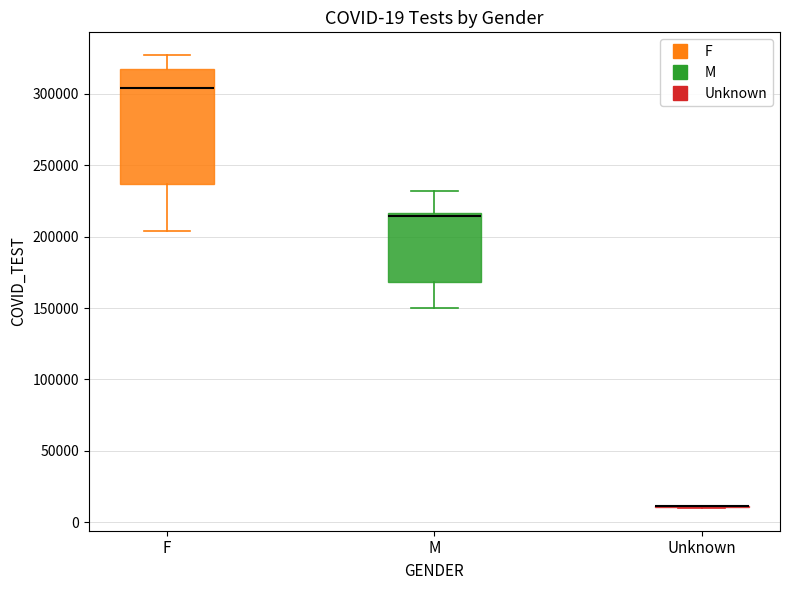

Comparing the boxes themselves (not the whiskers), which one is the tallest?

F